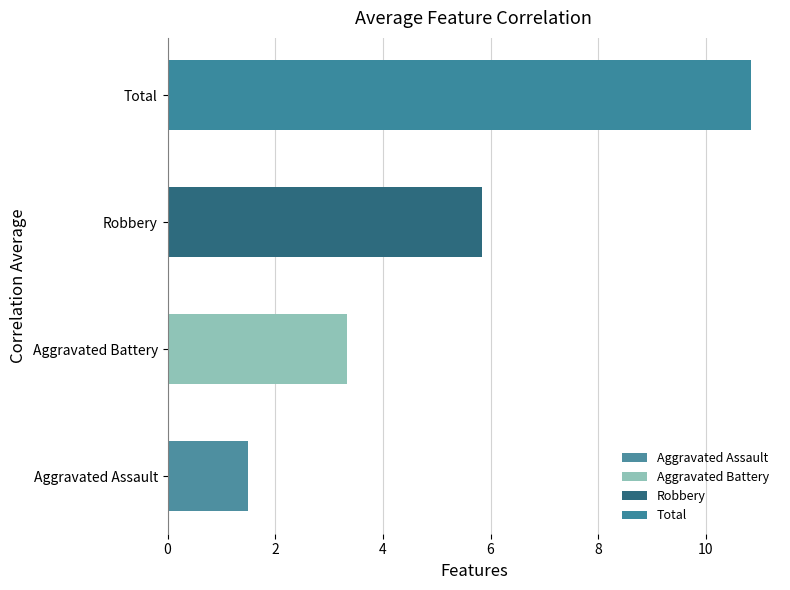

What is the approximate value at Total?

10.8